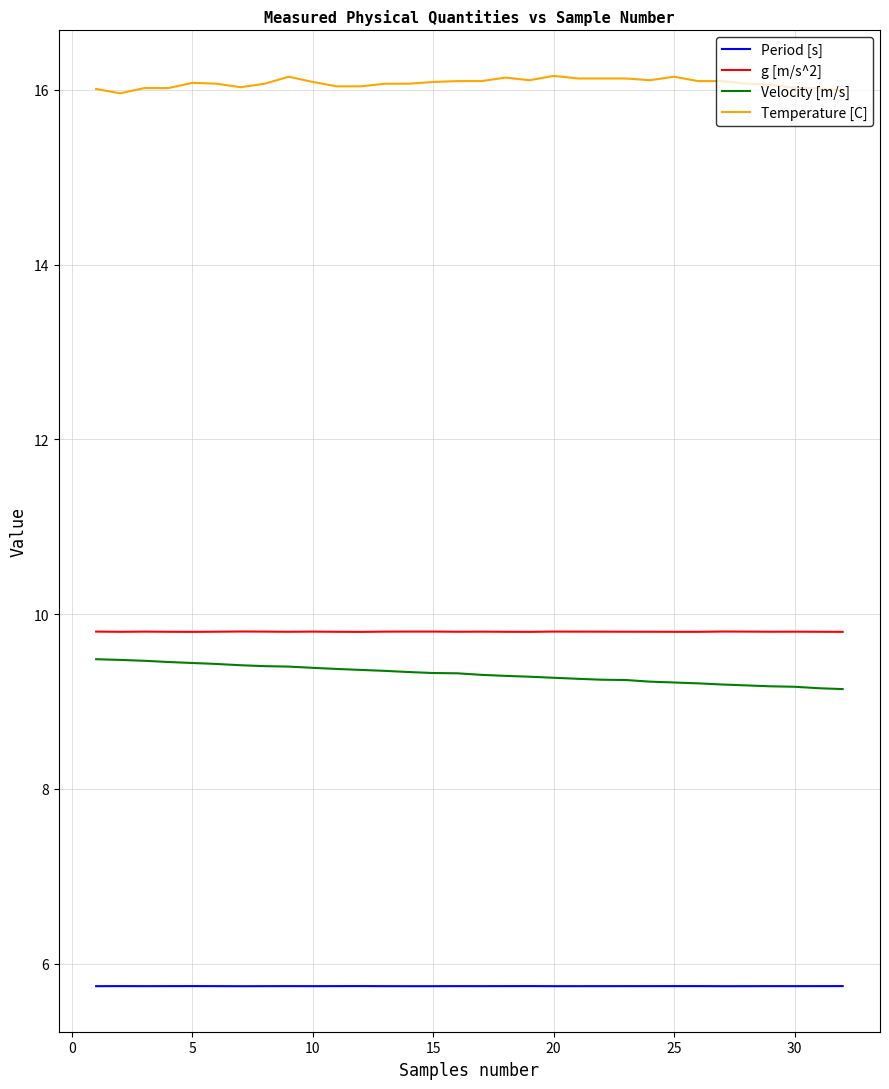

Count the Velocity [m/s] values in the range 9 to 10.

32